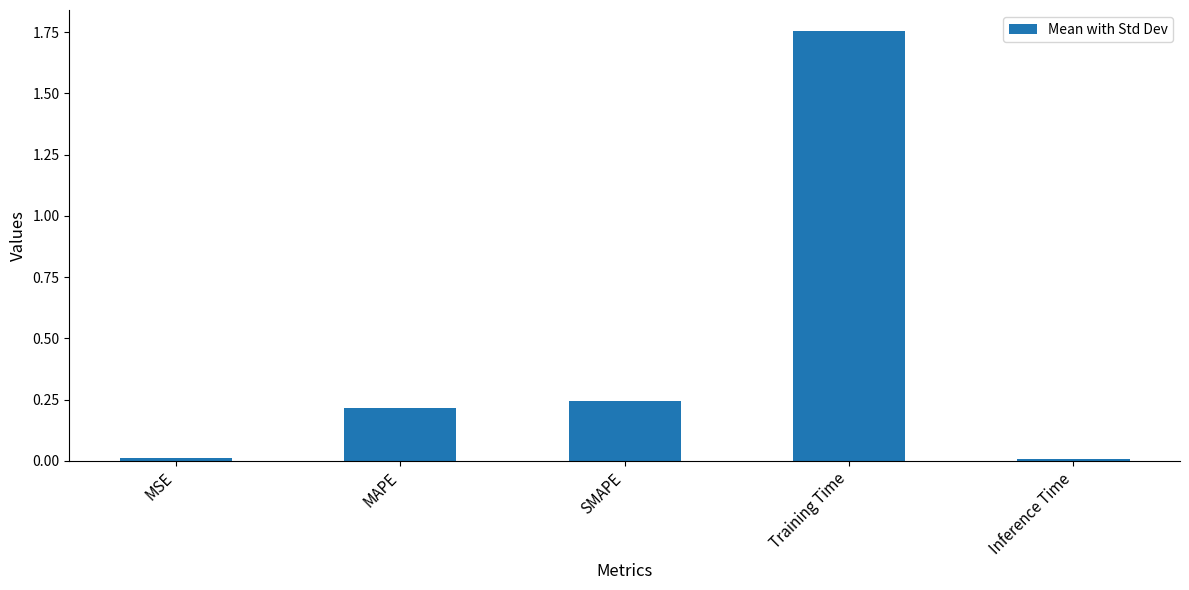

What position from the right is MAPE?

4